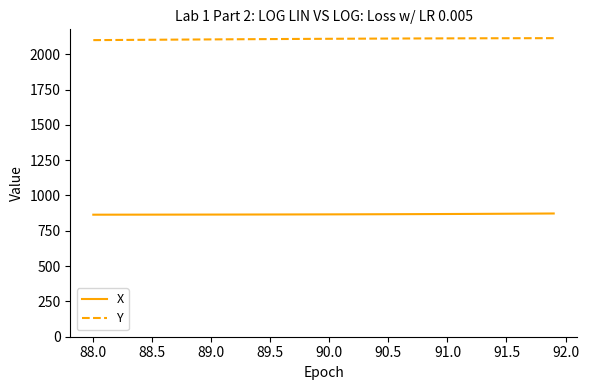

List the series in order of their peak value, lowest first.

X, Y